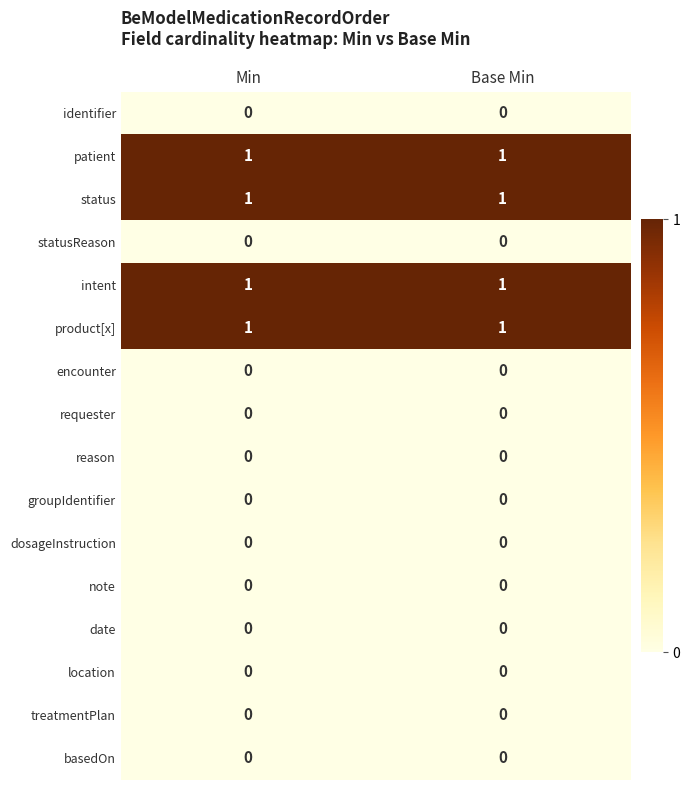

At how many categories does at least one series exceed 0?

2